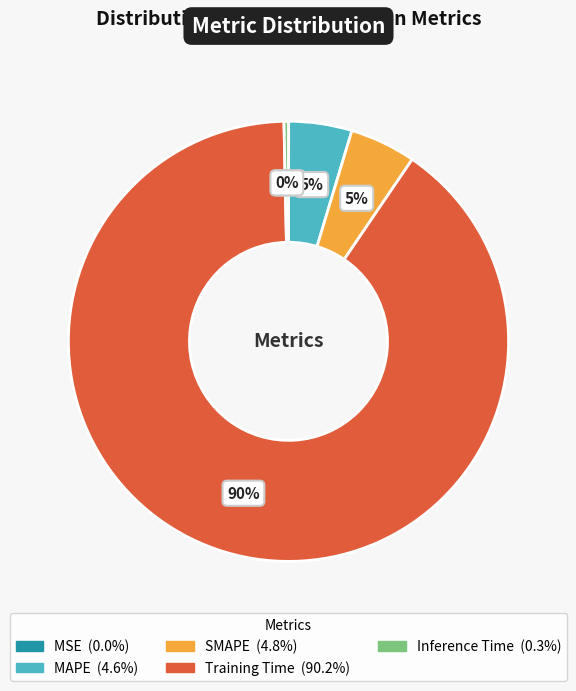

What is the largest slice in the pie chart?

Training Time